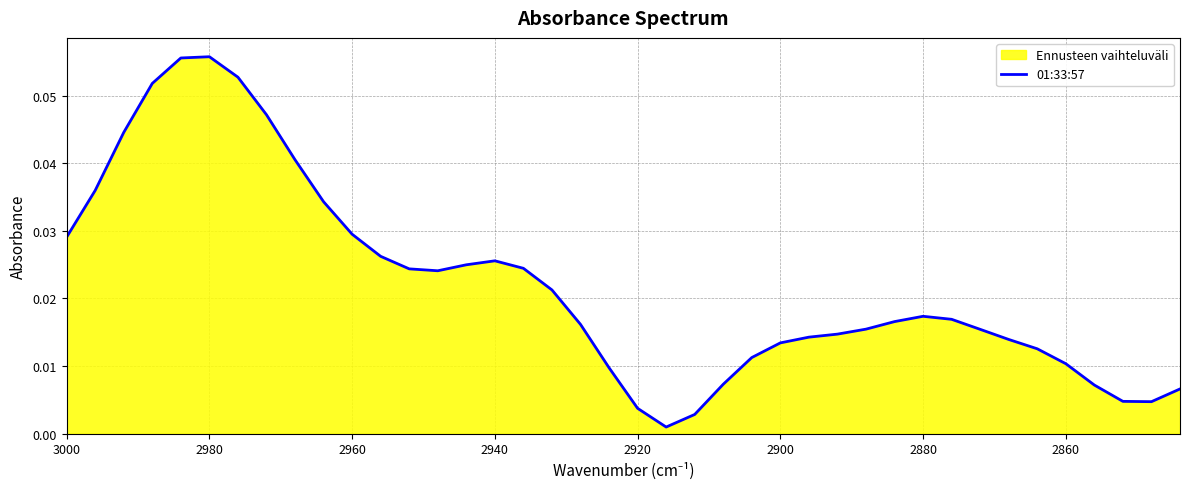

Does the chart display data point markers on the line(s)?

No